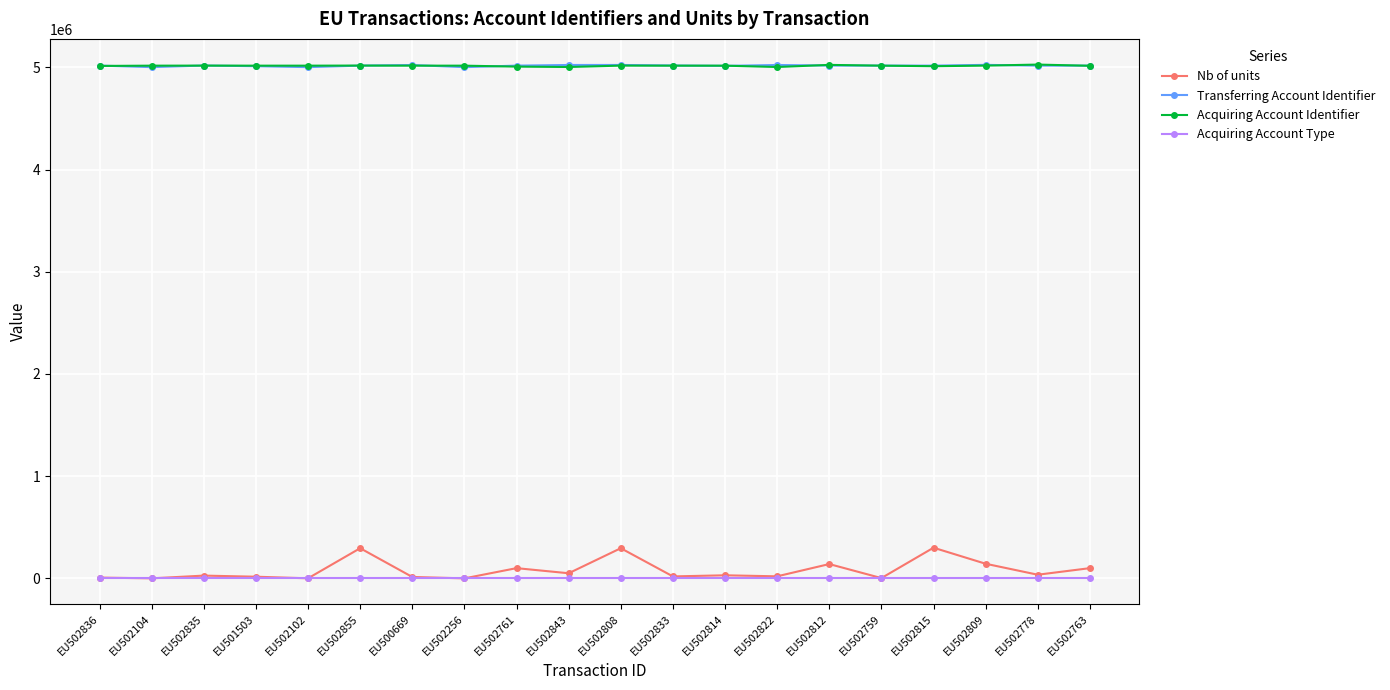

The value of Nb of units at EU502102 is 579. True or false?

True